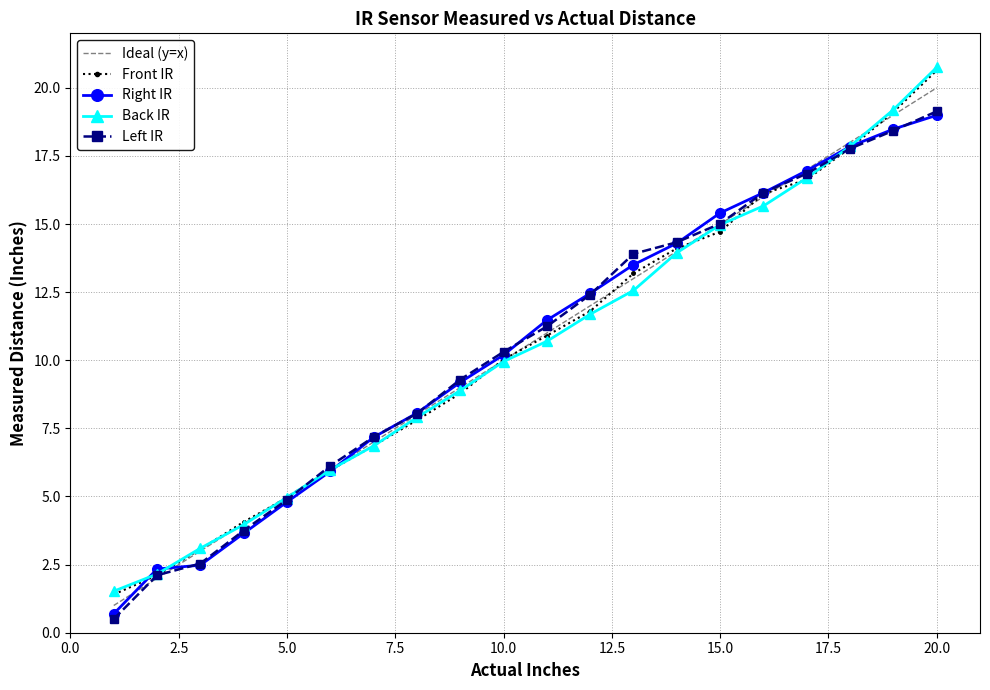

Count the number of categories in the chart.

20